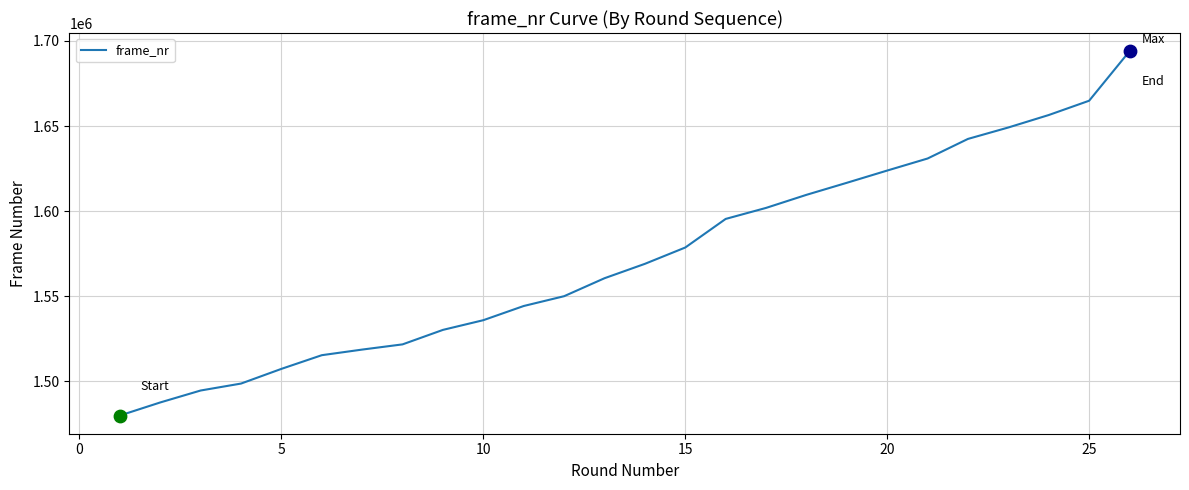

What is the minimum value shown in the chart?

1479818